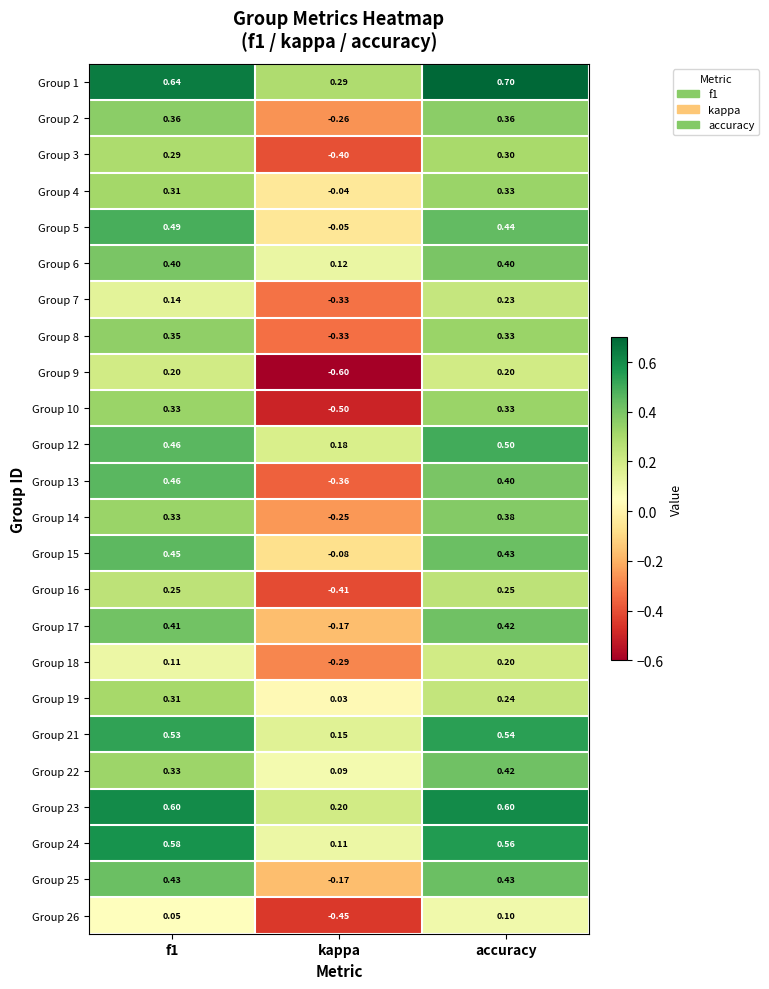

What is the maximum value shown in the chart?

0.7